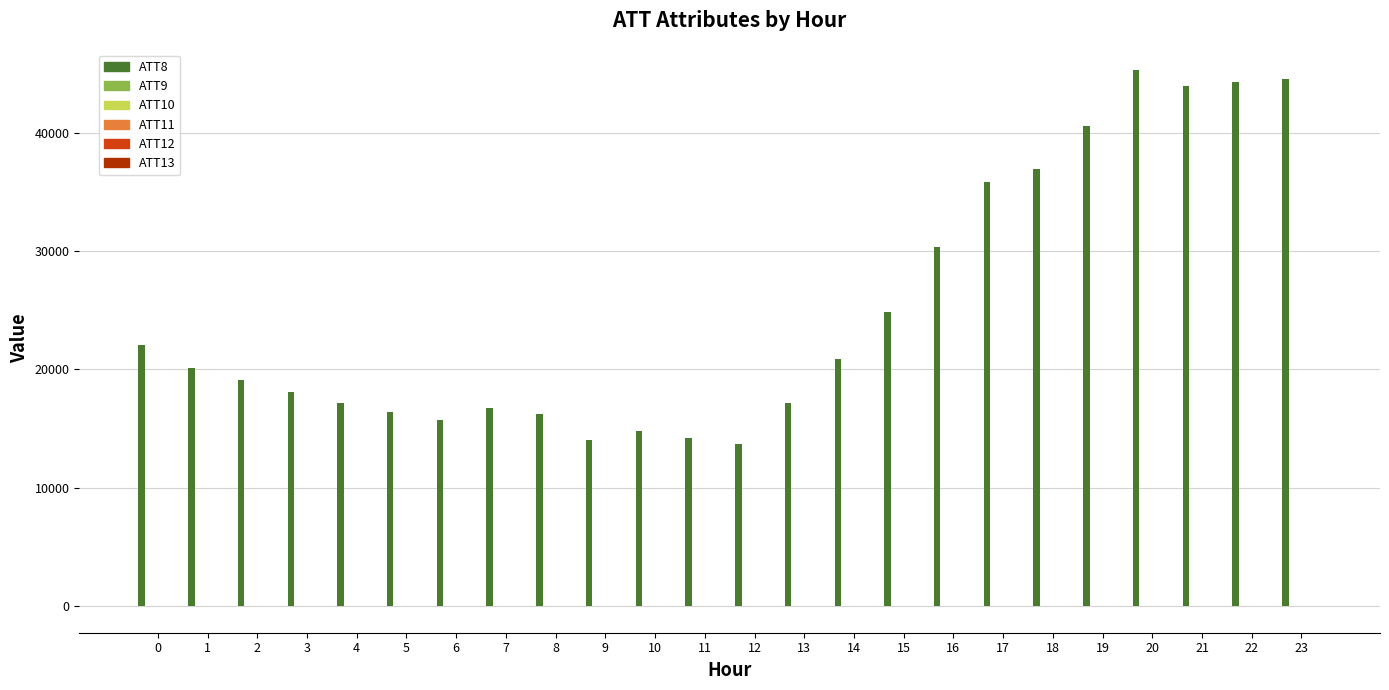

Which series has the largest total across all categories?

ATT8